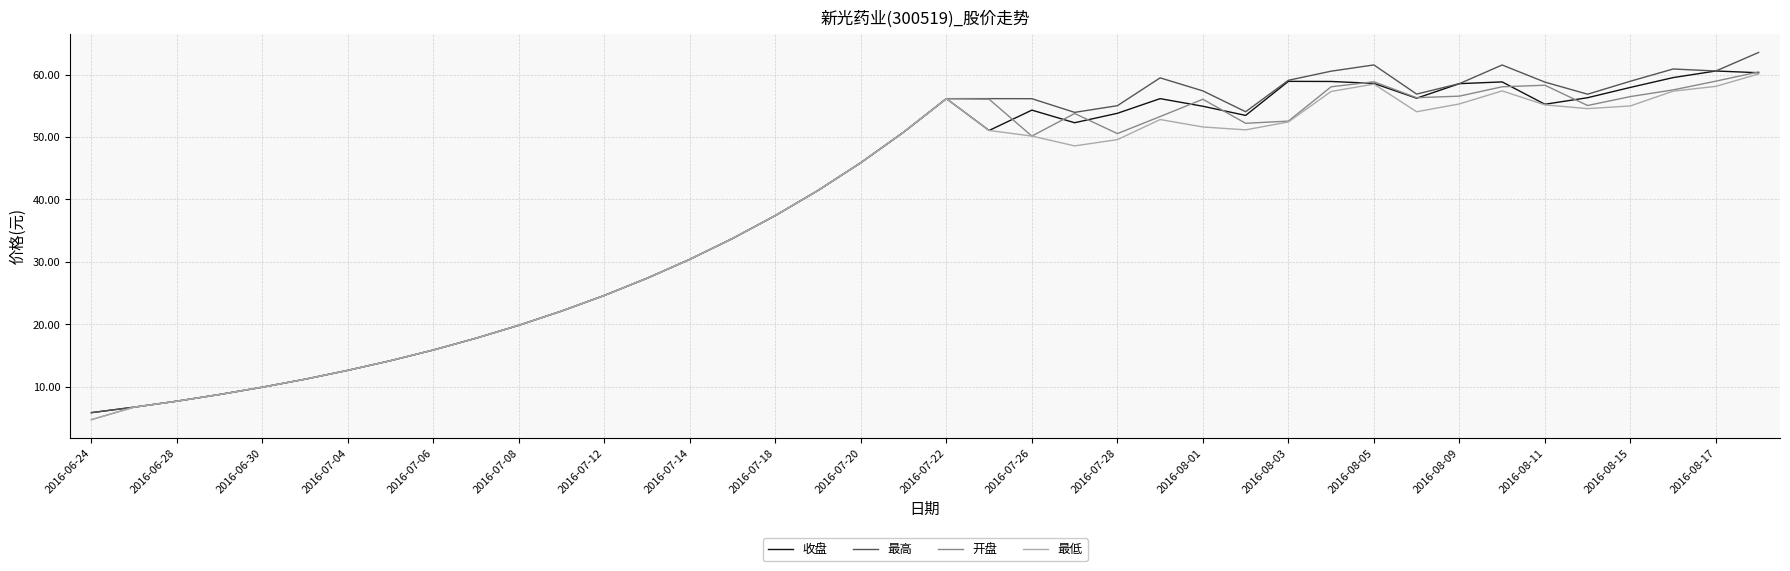

What is the lowest value of the 开盘 series?

4.7